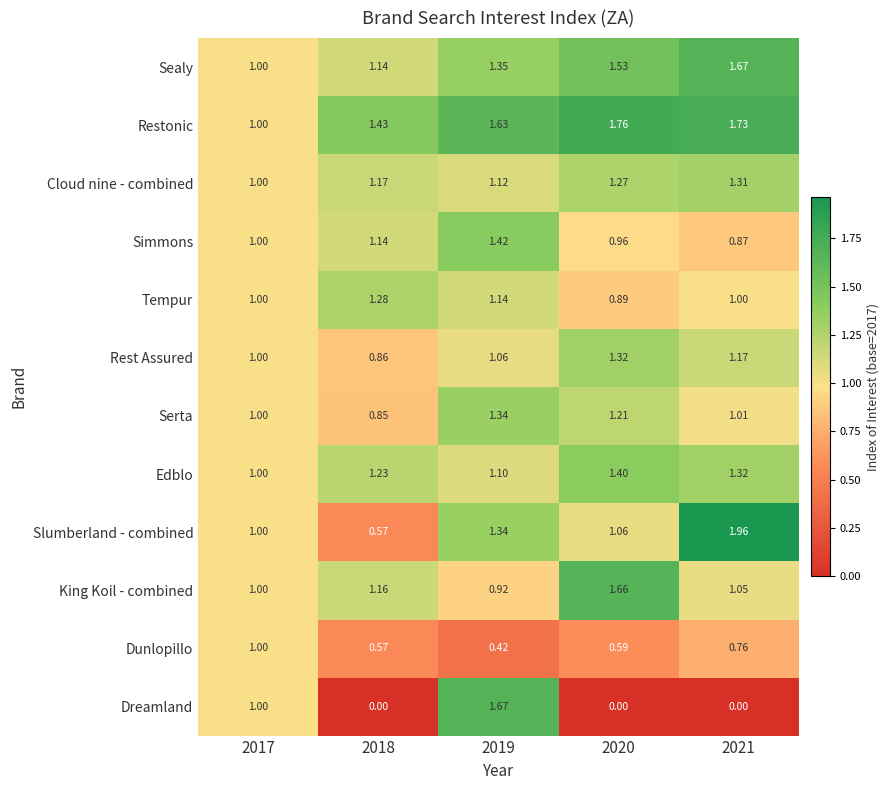

Which series has the widest spread of values?

Dreamland